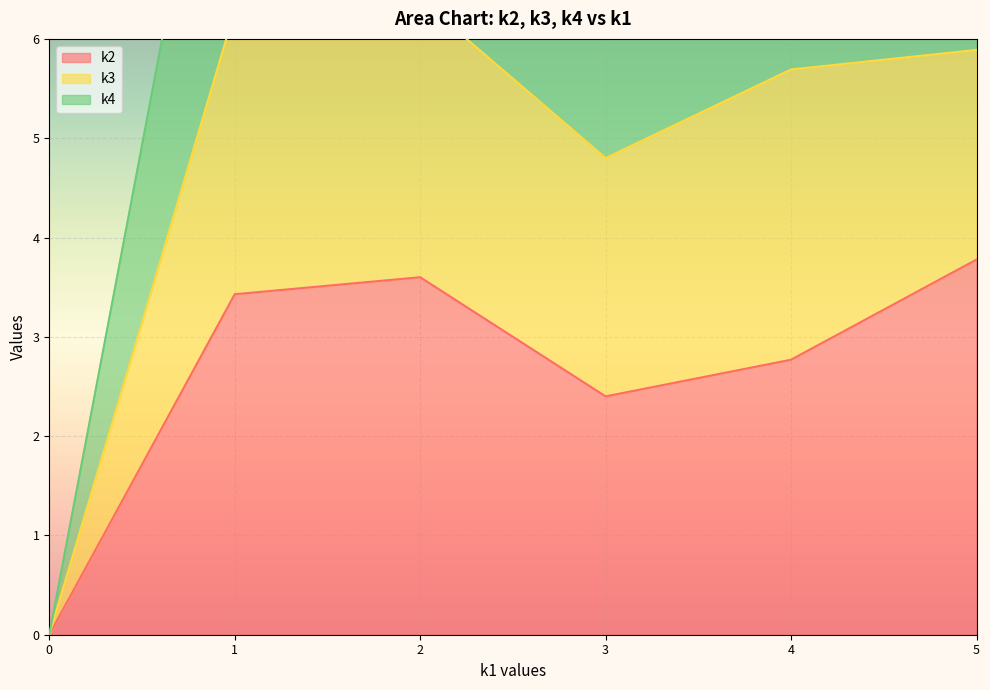

After their last crossing, which series has the higher values: k4 or k3?

k4